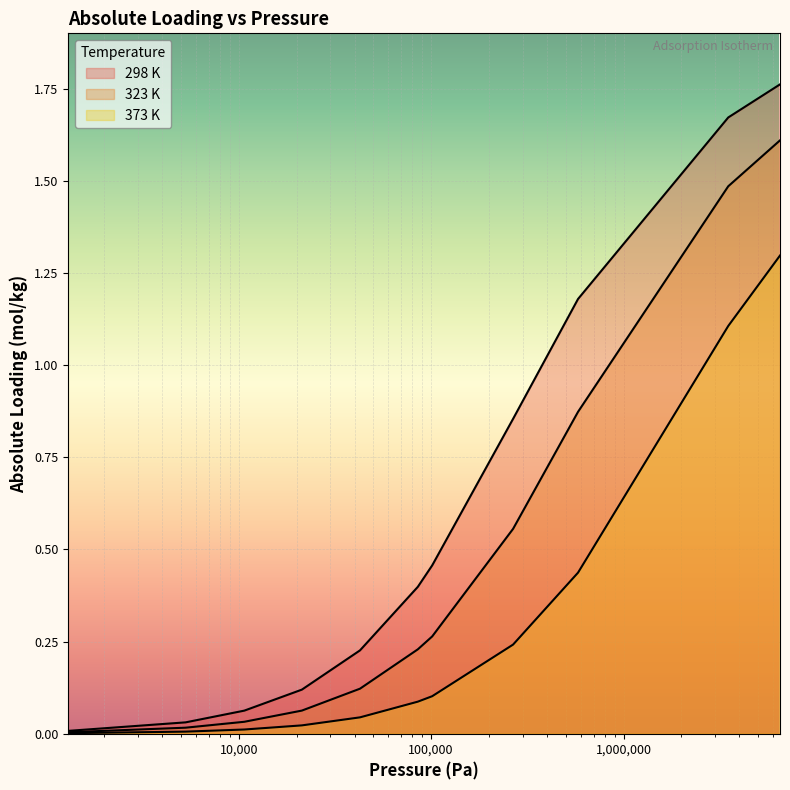

Rank the series at 21300 from highest to lowest value.

298 K, 323 K, 373 K